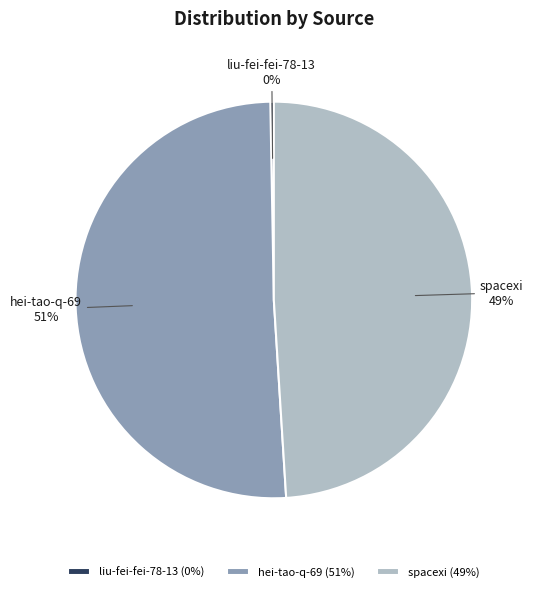

What is the majority slice?

hei-tao-q-69